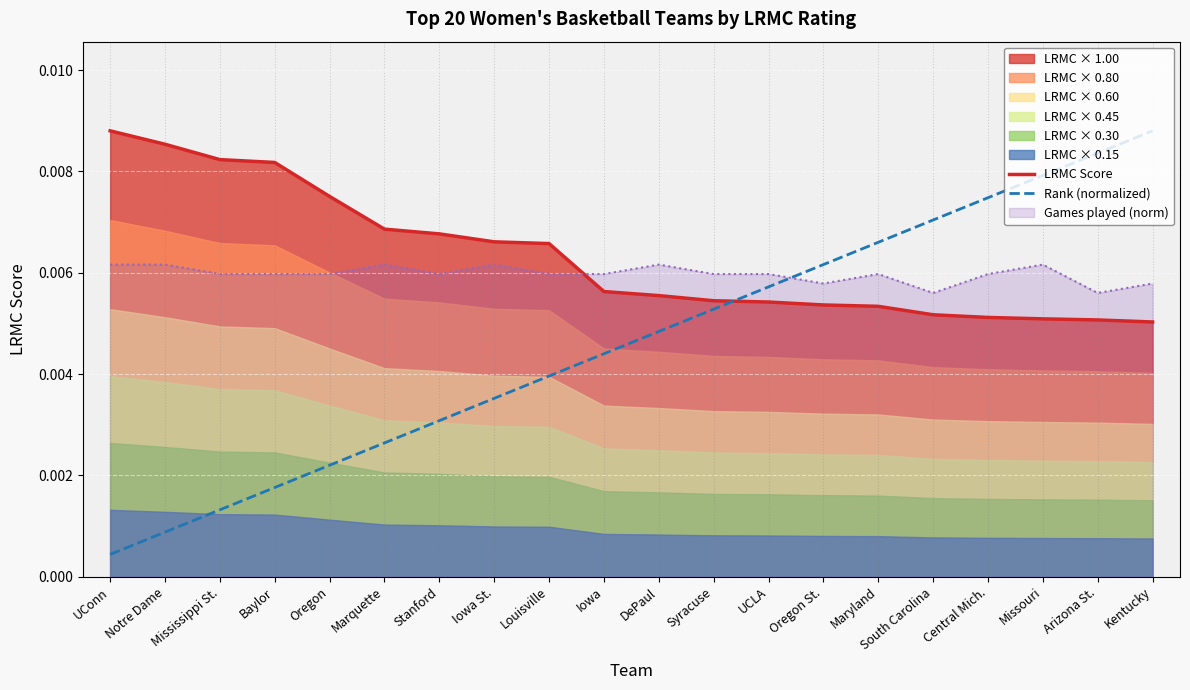

Which label corresponds to the smallest value in the chart?

UConn